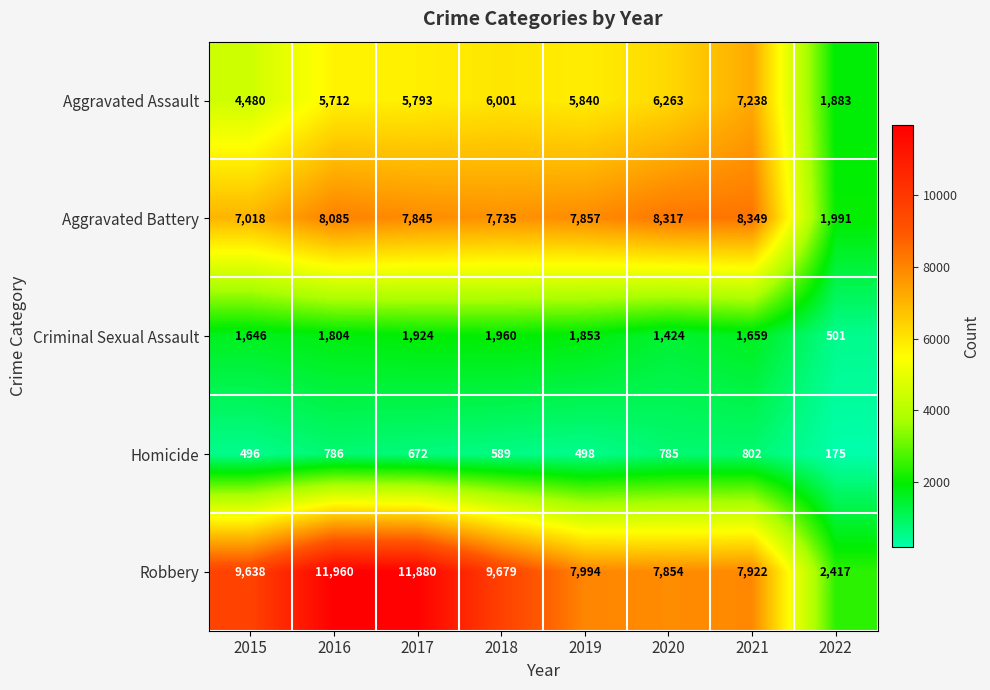

What is the spread (max minus min) of values at 2021?

7547